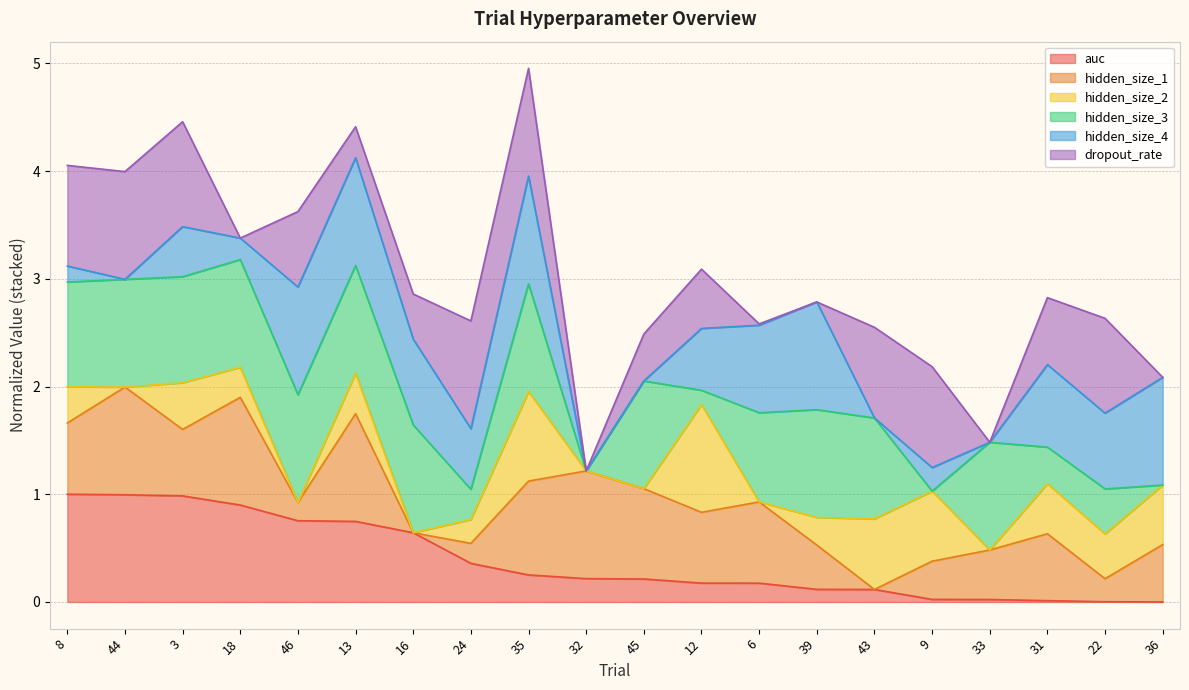

What is the average value?

0.4